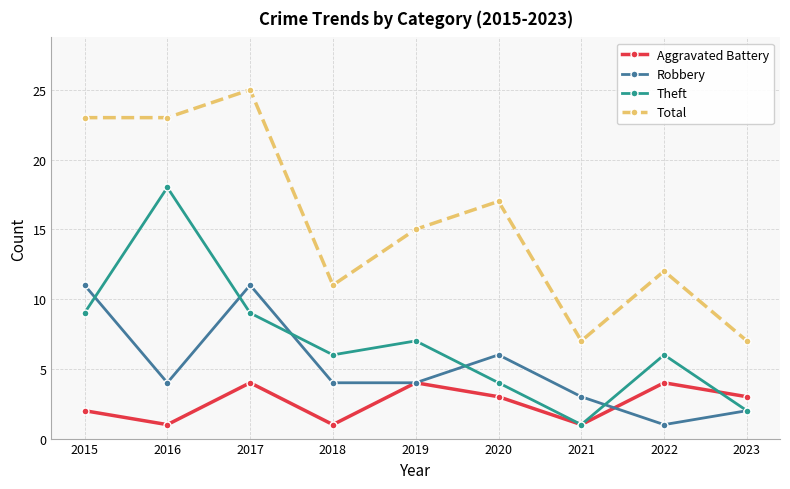

The value of Aggravated Battery at 2019 is 4. True or false?

True